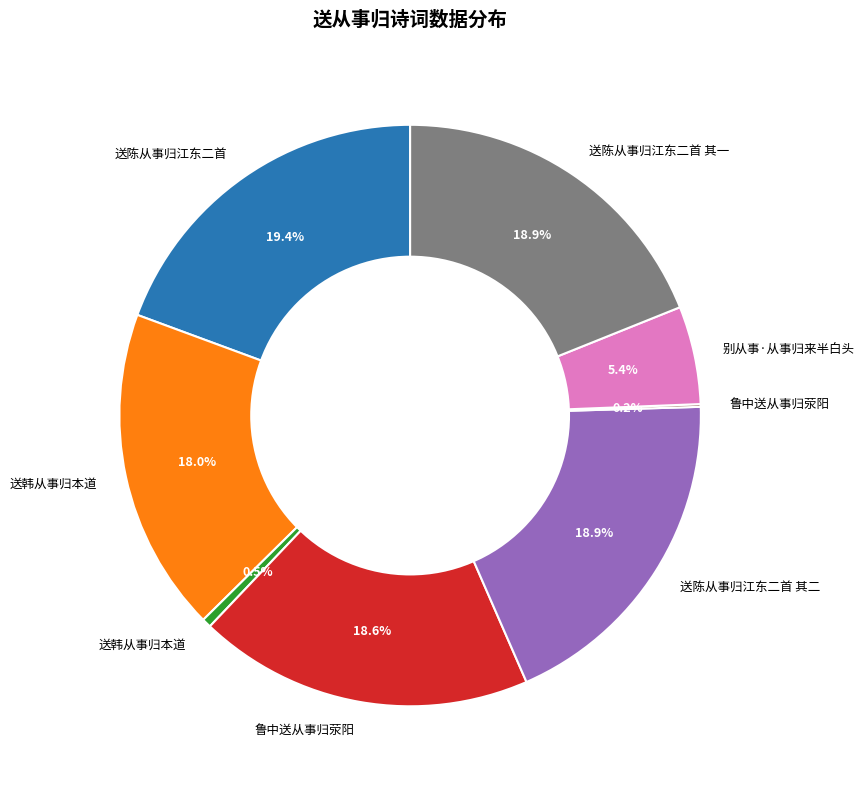

Is there any slice that represents more than half of the pie?

No